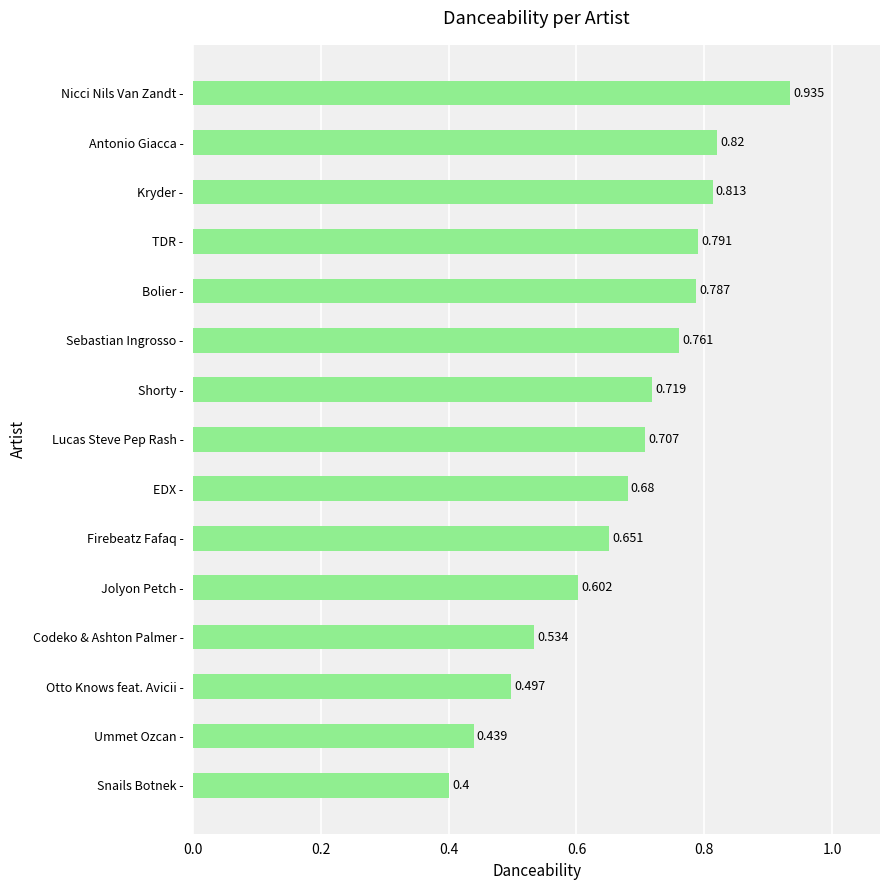

Are the bars grouped side by side (vs. stacked)?

No